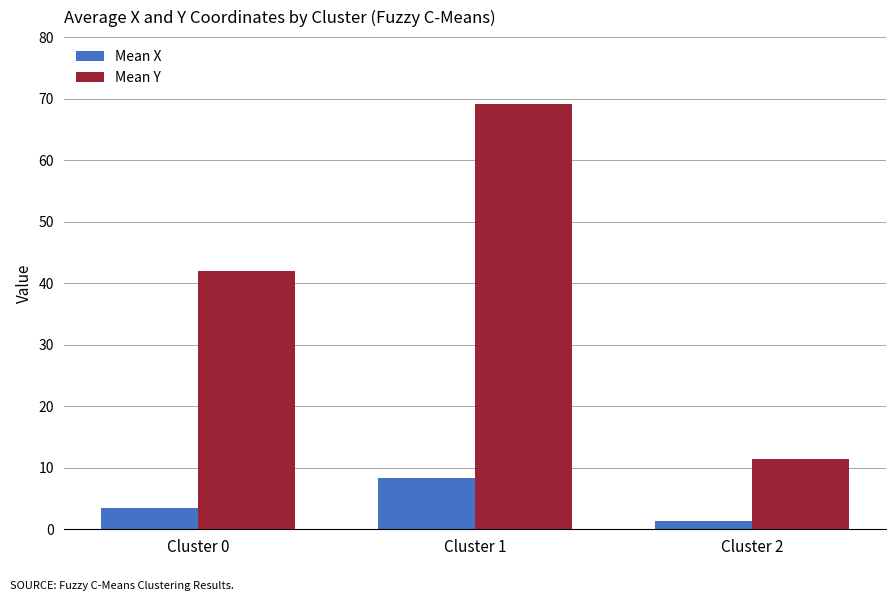

Reading left to right, list all the values displayed in this chart.

Mean X: 3.5	8.3	1.3
Mean Y: 41.9	69.1	11.4